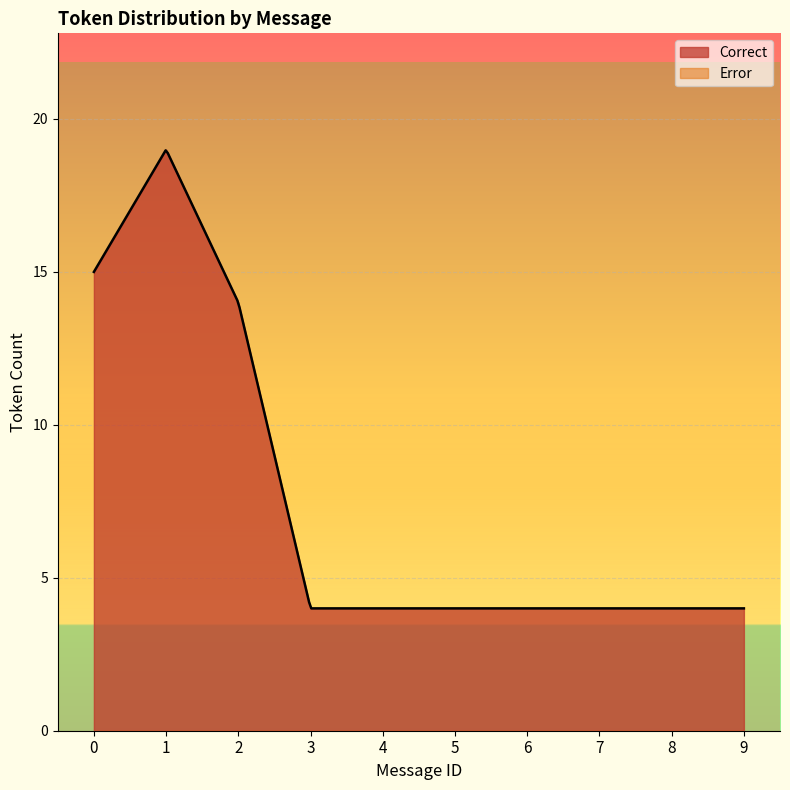

Rank the series at 7 from highest to lowest value.

Correct, Error